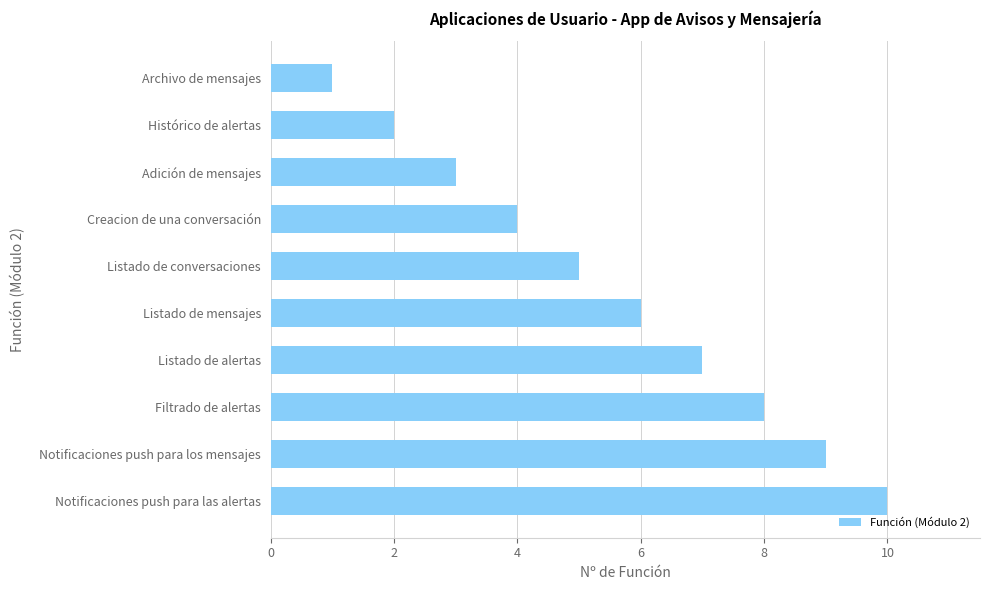

Is it true that the value at Archivo de mensajes is 0?

False